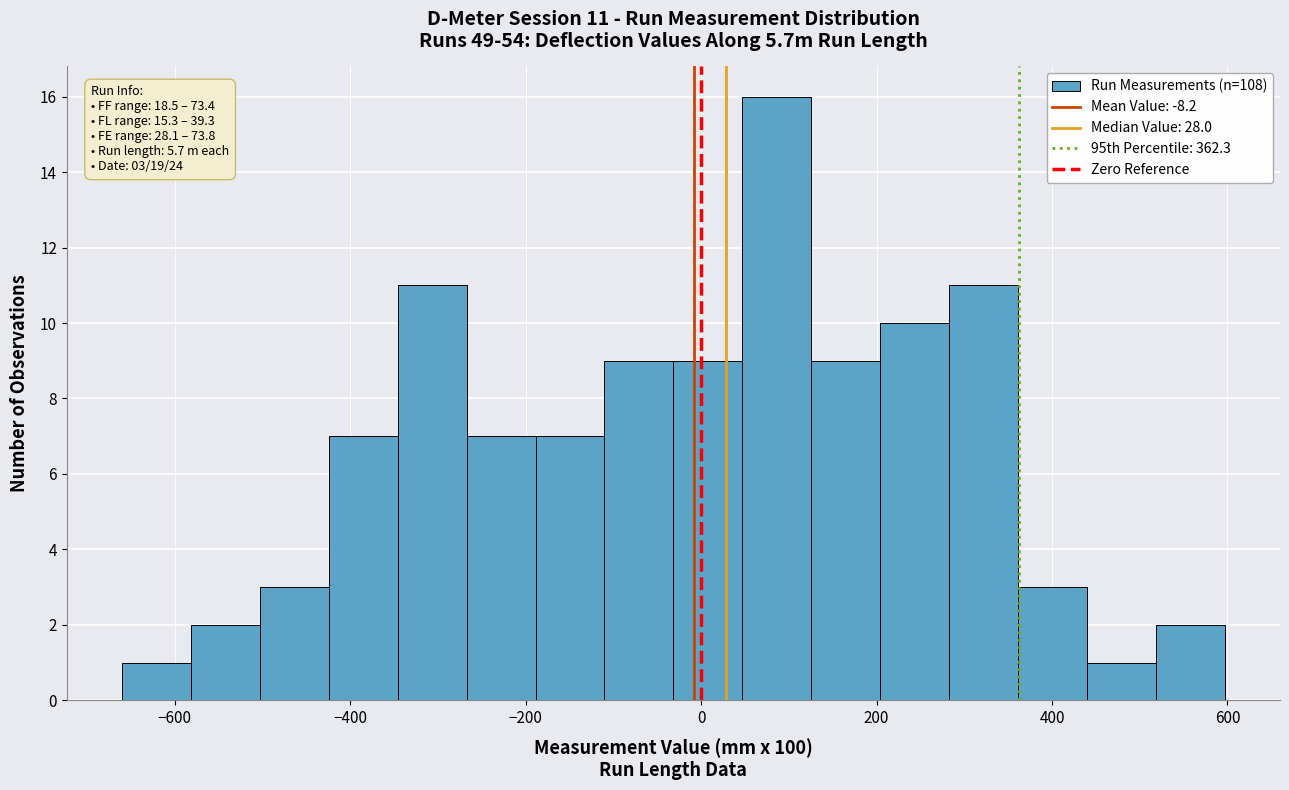

Read against the x-axis, roughly where is the centre of the tallest bar?

80